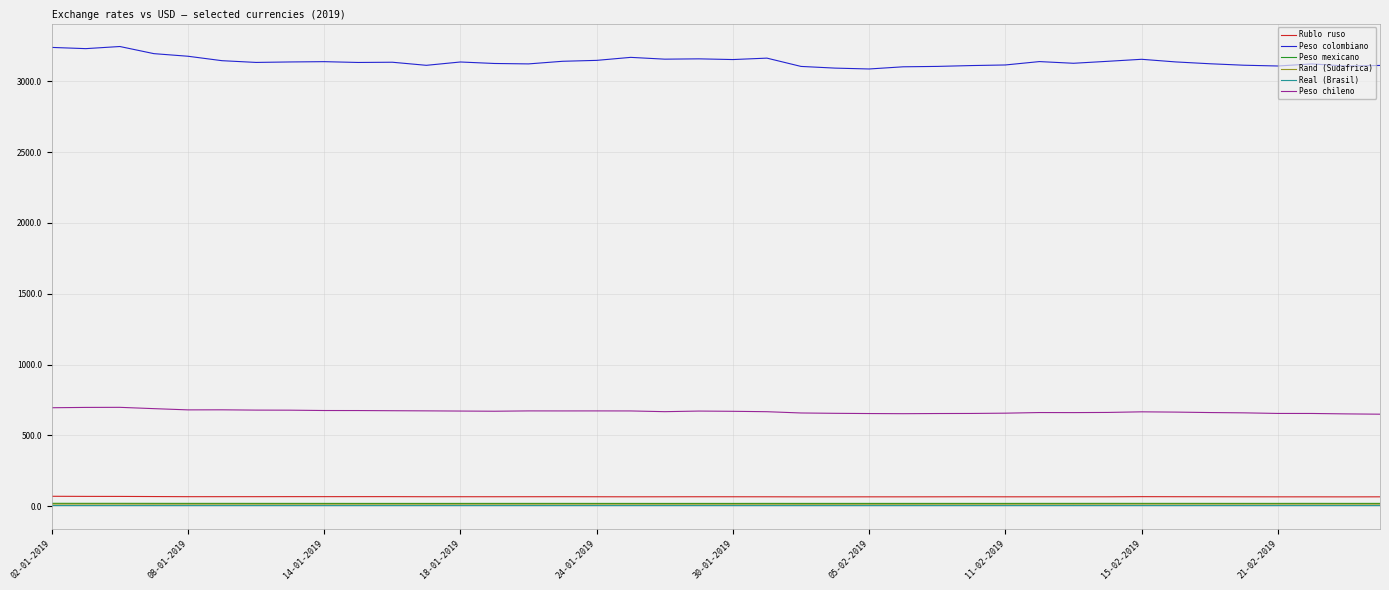

What is the sum of all Peso chileno values?

26721.7